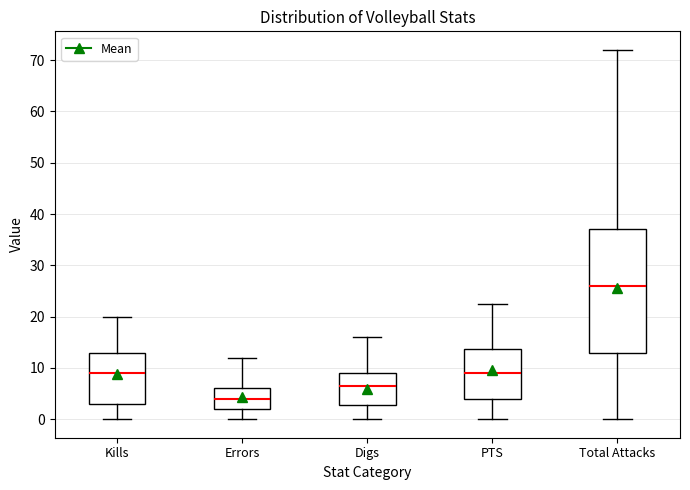

Which box's median line is the highest?

Total Attacks